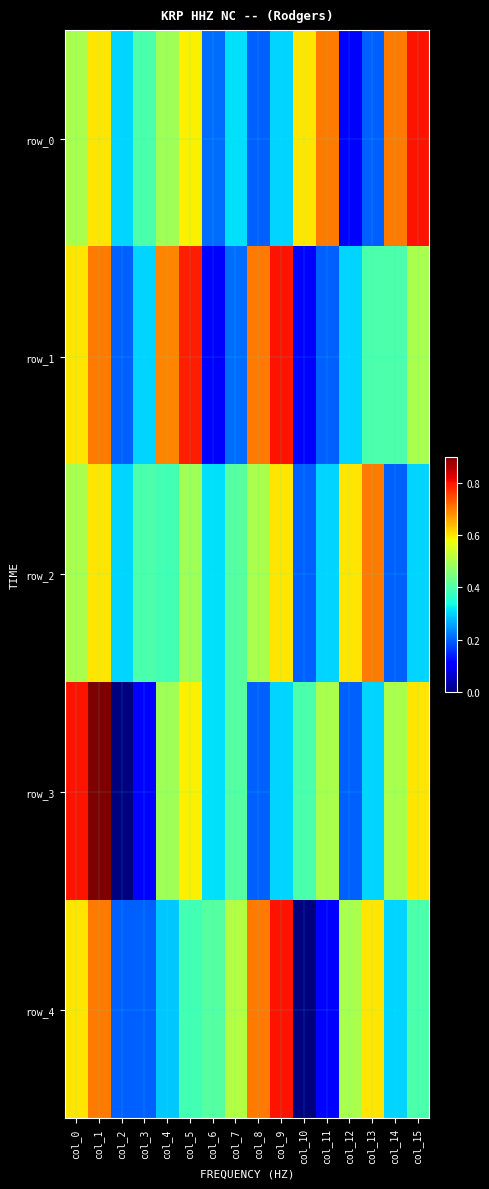

Reading left to right, what are all the values shown in this chart?

row_0: col_0=0.5	col_1=0.6	col_2=0.3	col_3=0.4	col_4=0.5	col_5=0.6	col_6=0.2	col_7=0.3	col_8=0.2	col_9=0.3	col_10=0.6	col_11=0.7	col_12=0.1	col_13=0.2	col_14=0.7	col_15=0.8
row_1: col_0=0.6	col_1=0.7	col_2=0.2	col_3=0.3	col_4=0.7	col_5=0.8	col_6=0.1	col_7=0.2	col_8=0.7	col_9=0.8	col_10=0.1	col_11=0.2	col_12=0.3	col_13=0.4	col_14=0.4	col_15=0.5
row_2: col_0=0.5	col_1=0.6	col_2=0.3	col_3=0.4	col_4=0.4	col_5=0.5	col_6=0.3	col_7=0.4	col_8=0.5	col_9=0.6	col_10=0.2	col_11=0.3	col_12=0.6	col_13=0.7	col_14=0.2	col_15=0.3
row_3: col_0=0.8	col_1=0.9	col_2=0.0	col_3=0.1	col_4=0.5	col_5=0.6	col_6=0.3	col_7=0.4	col_8=0.2	col_9=0.3	col_10=0.4	col_11=0.5	col_12=0.2	col_13=0.3	col_14=0.5	col_15=0.6
row_4: col_0=0.6	col_1=0.7	col_2=0.2	col_3=0.2	col_4=0.3	col_5=0.4	col_6=0.4	col_7=0.5	col_8=0.7	col_9=0.8	col_10=0.0	col_11=0.1	col_12=0.5	col_13=0.6	col_14=0.3	col_15=0.4